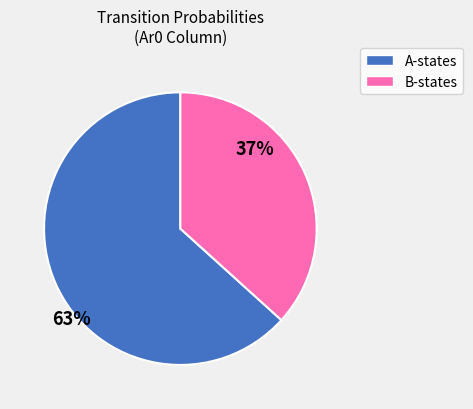

Is there a majority slice in this chart?

Yes